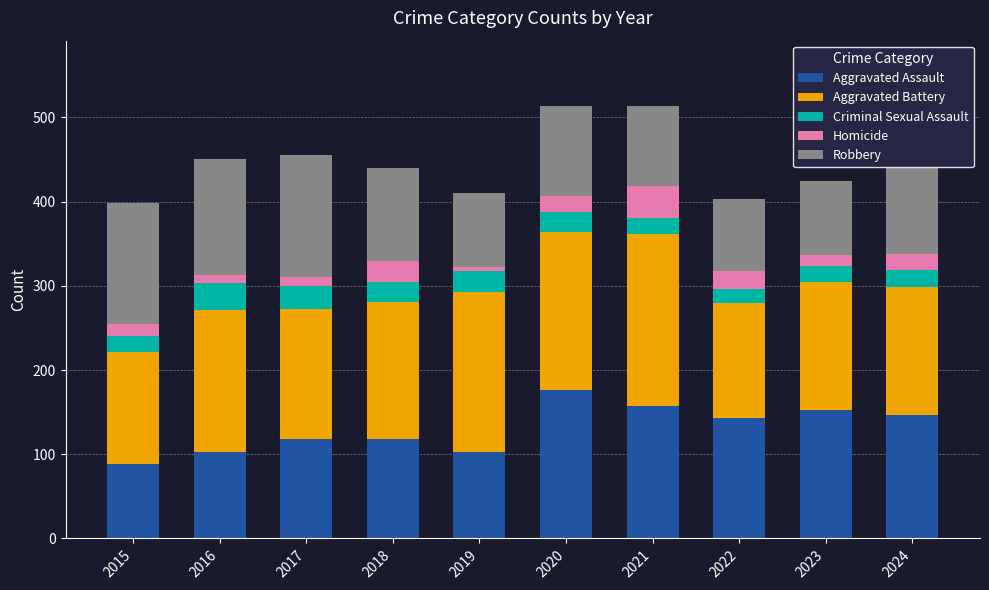

What is the total value across all series at 2017?

455